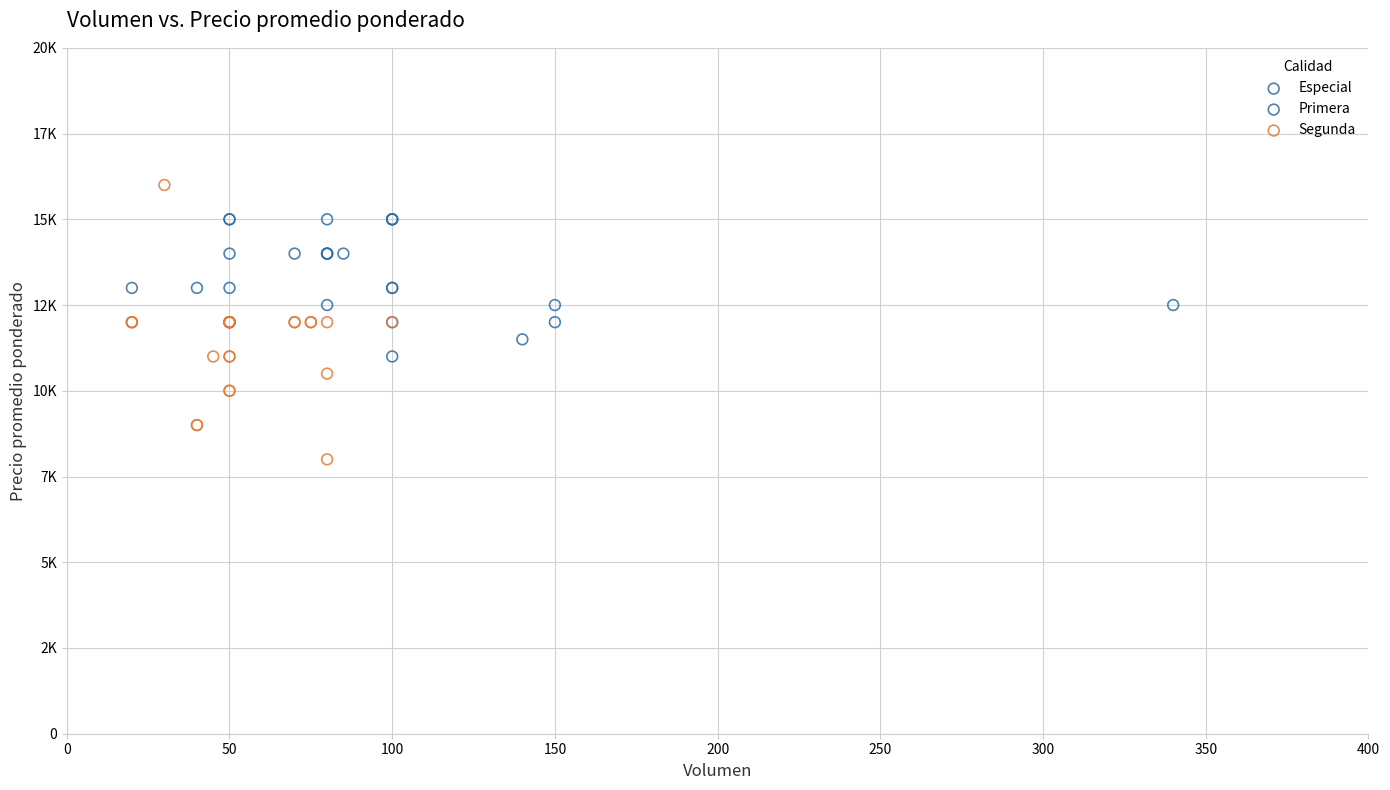

What are all the series names shown in the legend?

Especial, Primera, Segunda